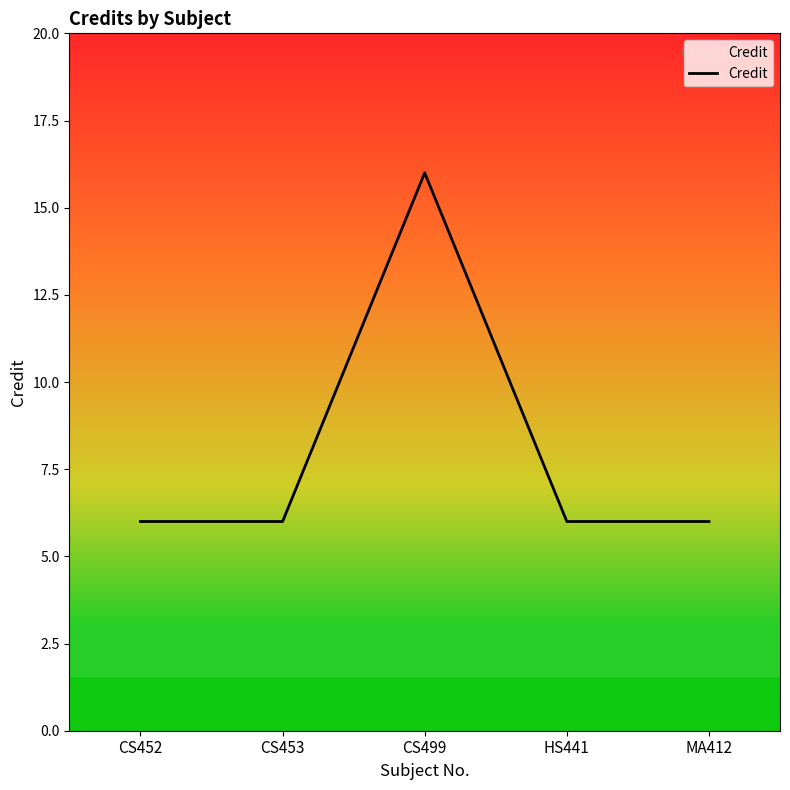

How many interior local peaks (higher than both neighbors) does the data have?

1